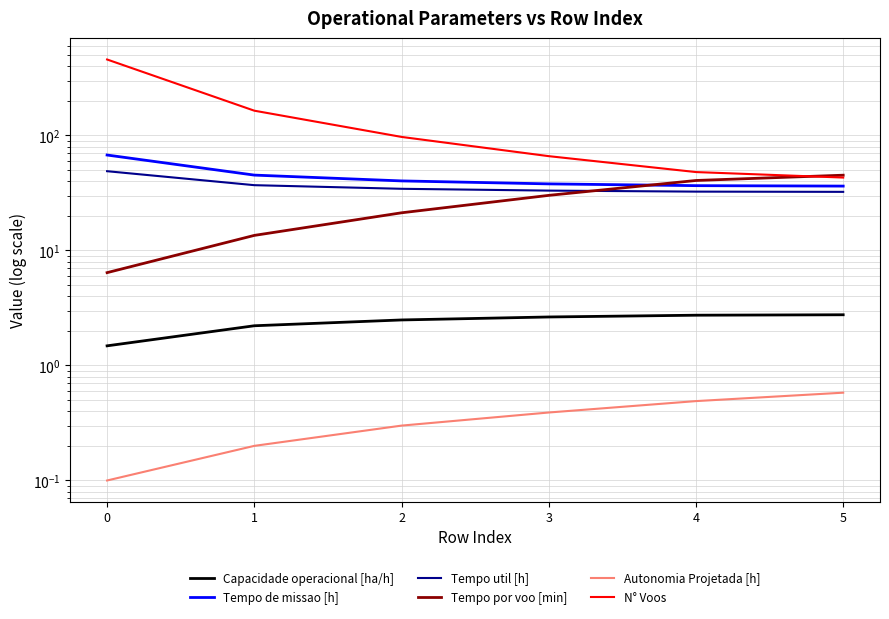

Which series ends up on top after the final intersection of Tempo por voo [min] and Tempo de missao [h]?

Tempo por voo [min]